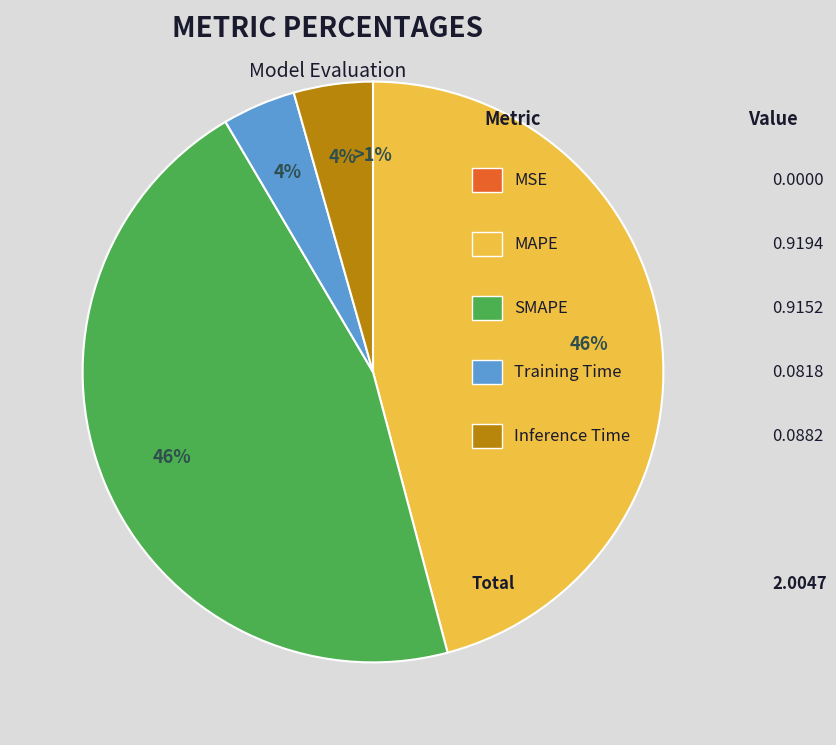

The MAPE slice represents 46% of the pie. True or false?

True